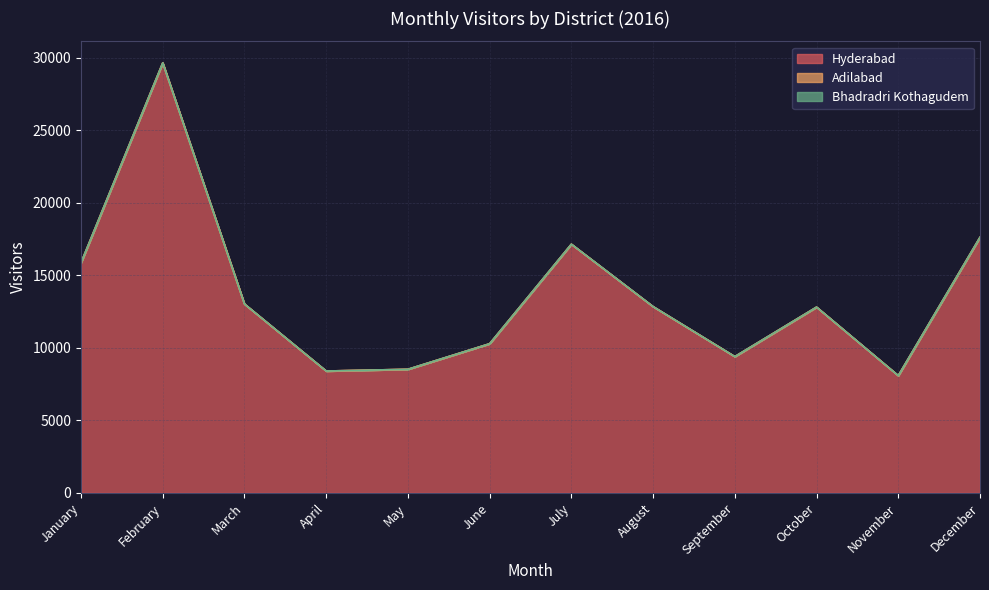

Which series has the widest spread of values?

Hyderabad